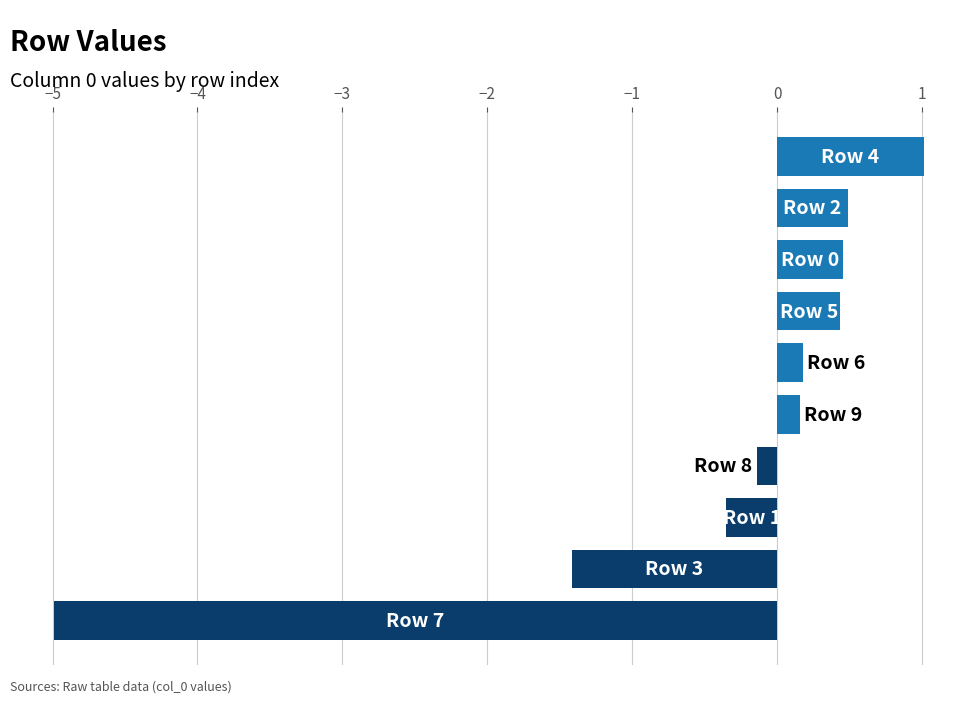

What is the sum of all values?

-4.2